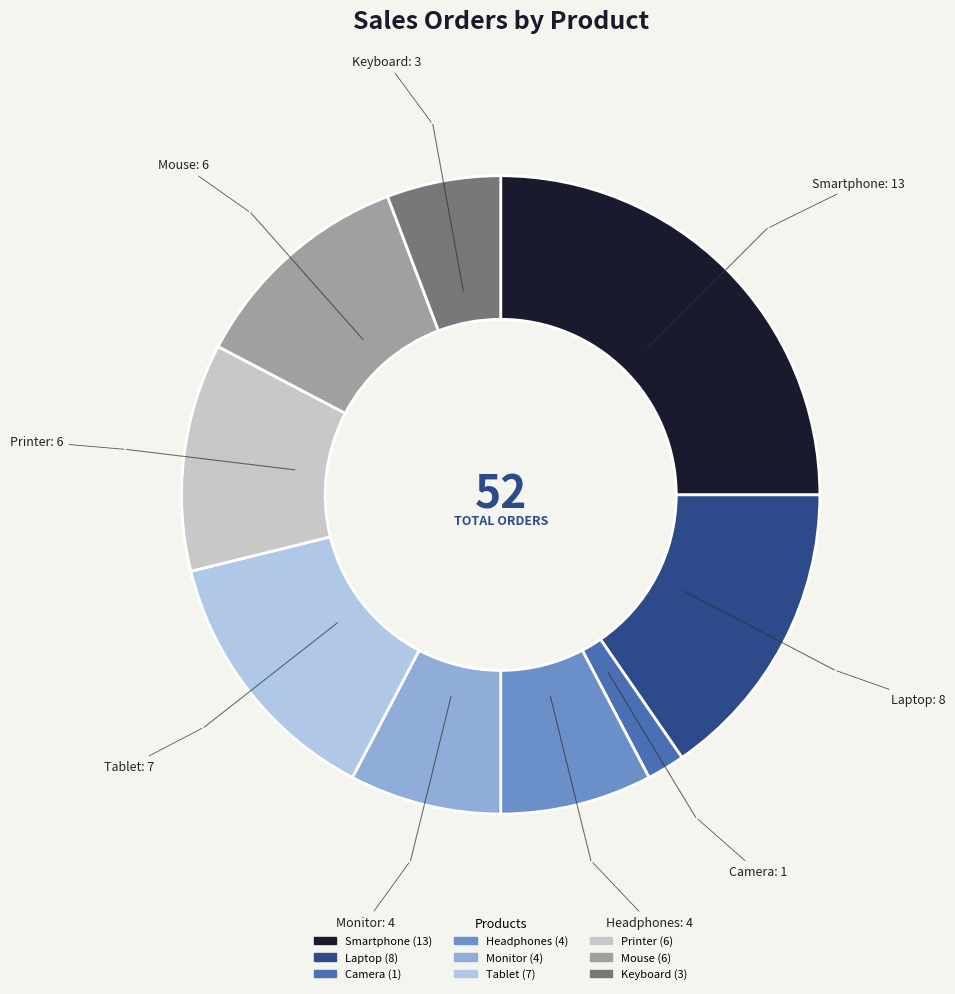

Is there any slice that represents more than half of the pie?

No